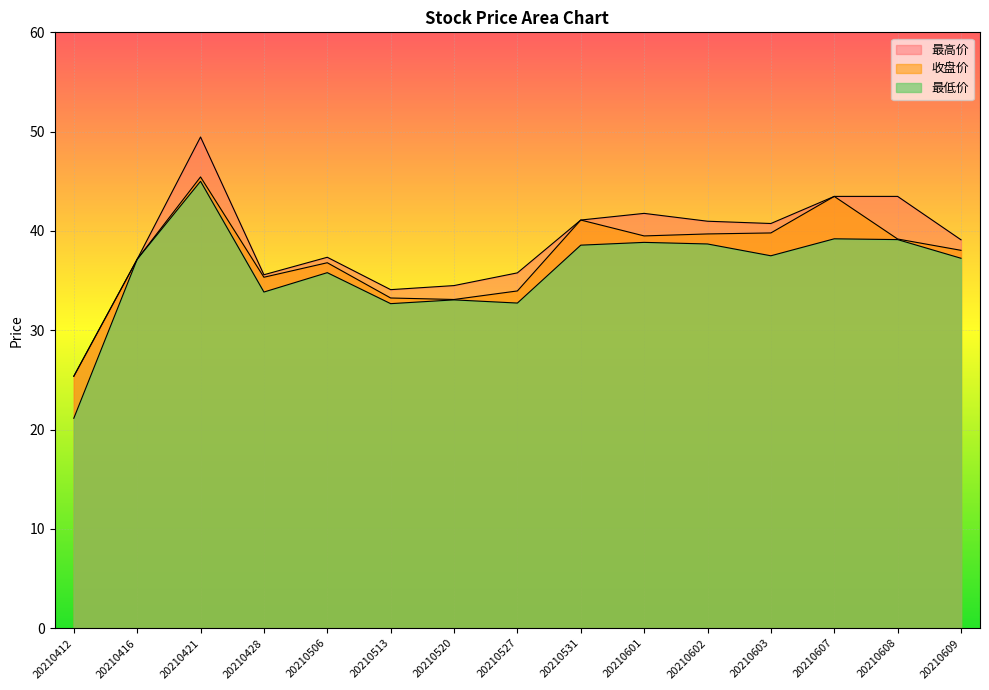

How many lines are shown in the chart?

3